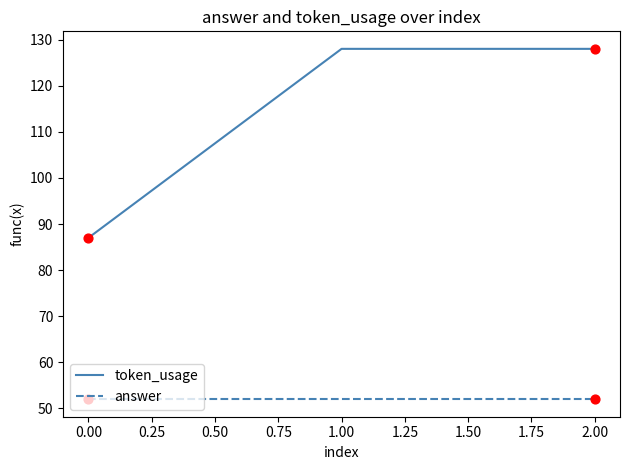

What is the spread (max minus min) of values at 0.00?

35